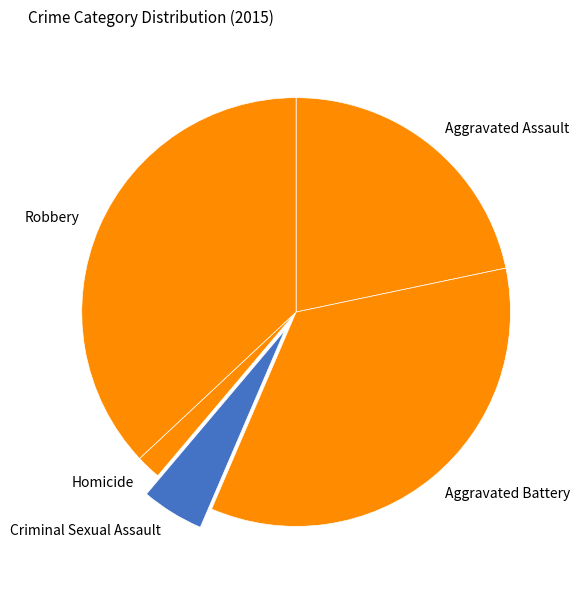

Approximately how many times larger is the value at Aggravated Assault compared to Criminal Sexual Assault?

4.6